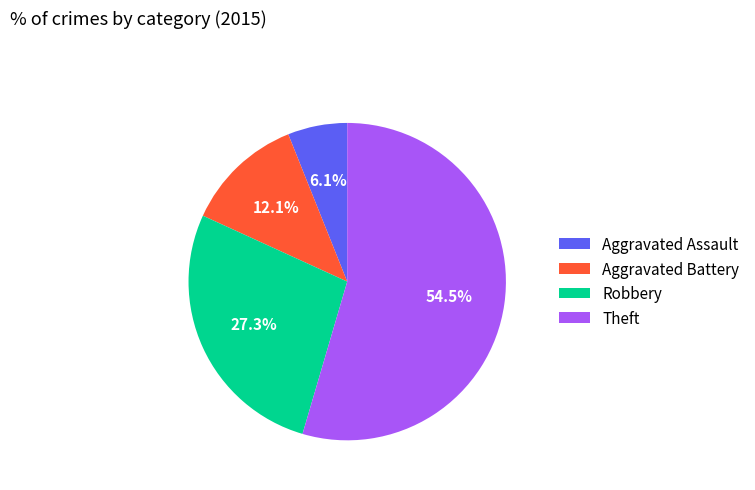

Is Theft the majority of the pie?

Yes